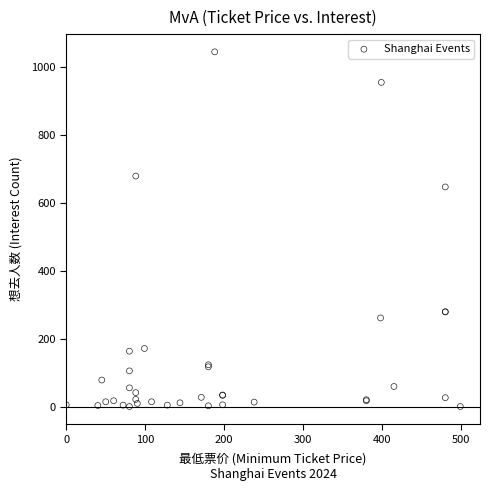

What Y value in the scatter plot is closest to 523?

648